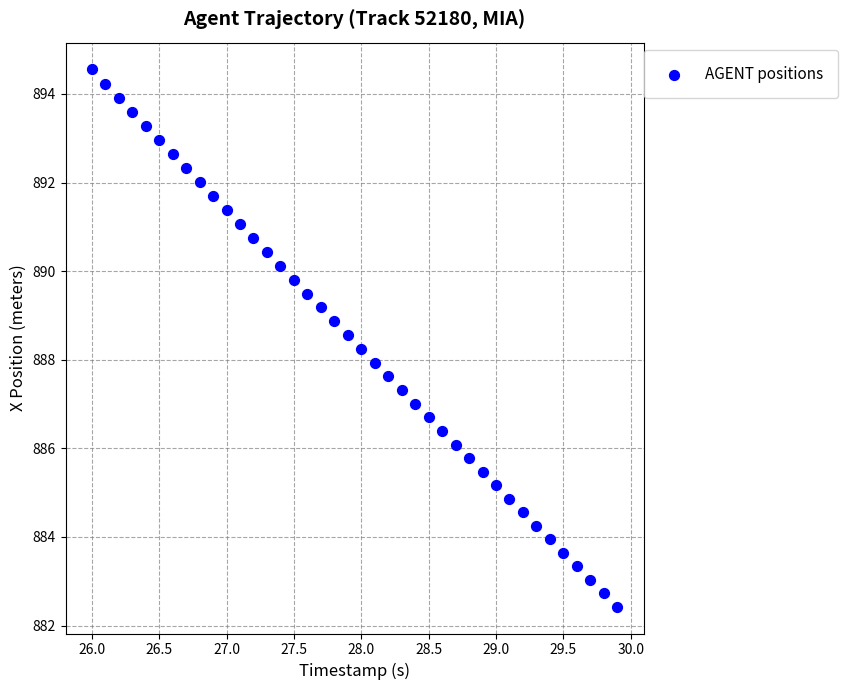

What is the range of X values (max minus min)?

3.9